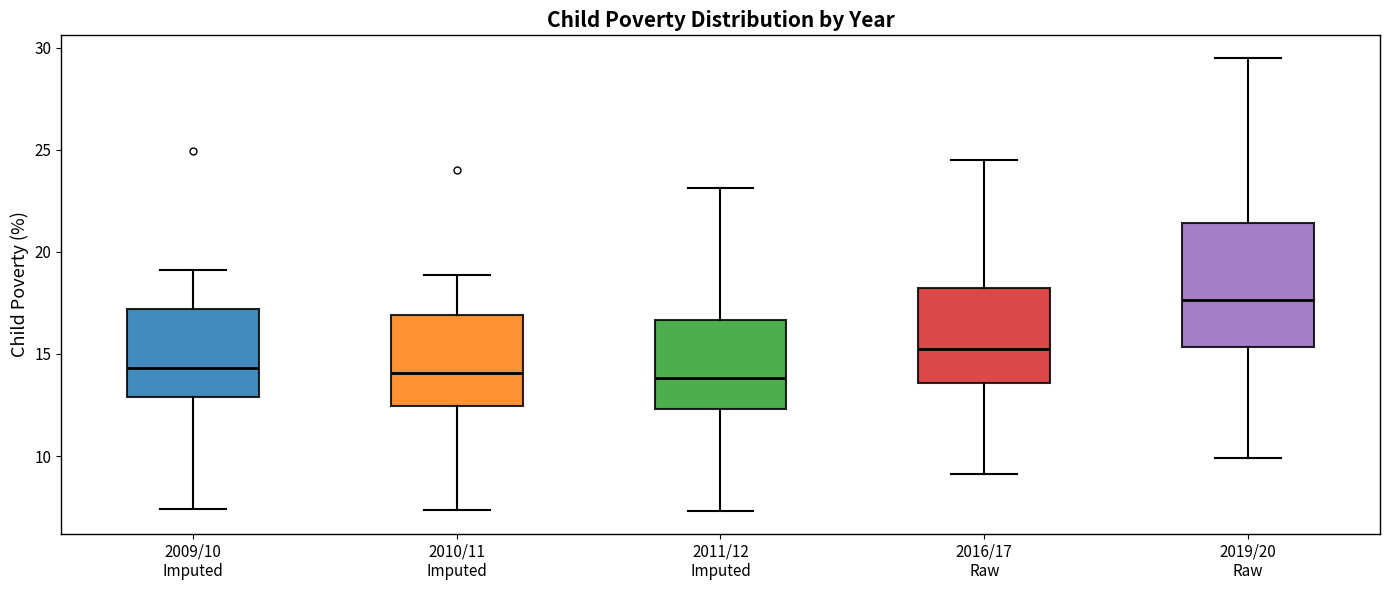

Reading left to right, transcribe this box plot: for each box, give where its median line is, the range the box spans, and where its two whiskers end, as read against the y-axis. The values are not printed on the chart, so give them approximately, as read against the axis.

2009/10 Imputed: median 14.5, box 13.0 to 17.0, whiskers 7.5 to 19.0
2010/11 Imputed: median 14.0, box 12.5 to 17.0, whiskers 7.5 to 19.0
2011/12 Imputed: median 14.0, box 12.5 to 16.5, whiskers 7.5 to 23.0
2016/17 Raw: median 15.5, box 13.5 to 18.0, whiskers 9.0 to 24.5
2019/20 Raw: median 17.5, box 15.5 to 21.5, whiskers 10.0 to 29.5